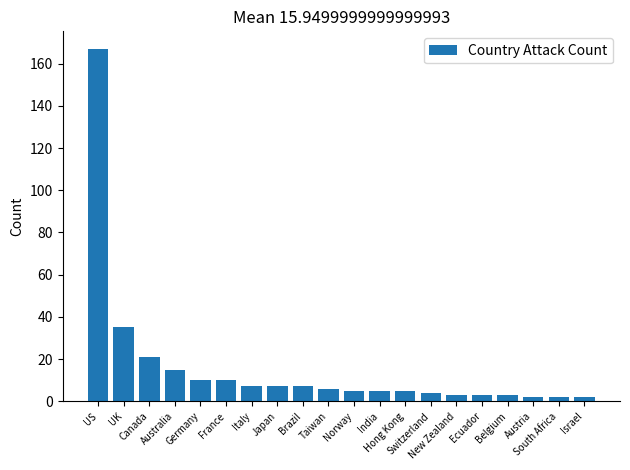

What is the greatest value displayed?

167